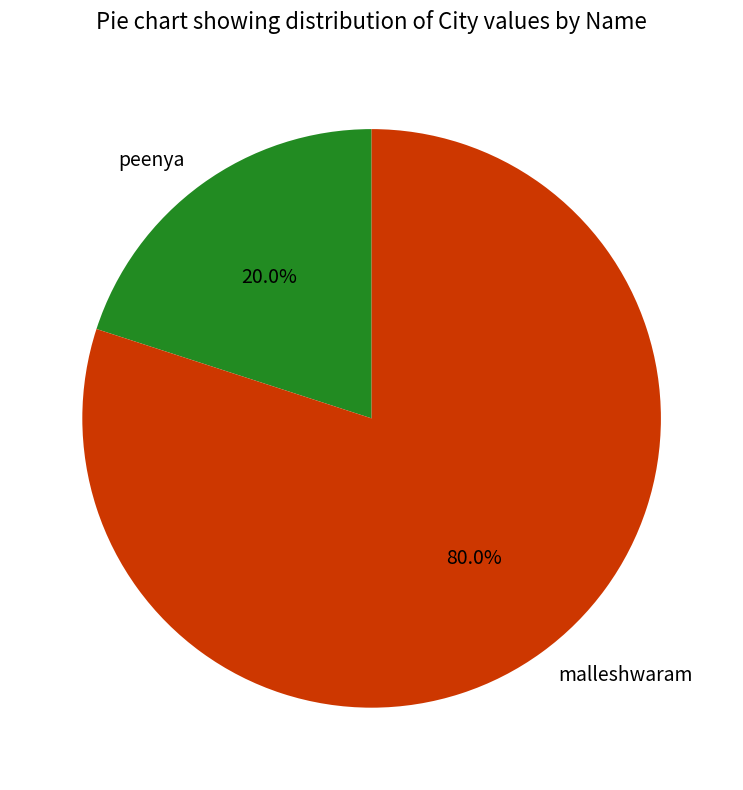

True or false: peenya accounts for 10% of the total.

False